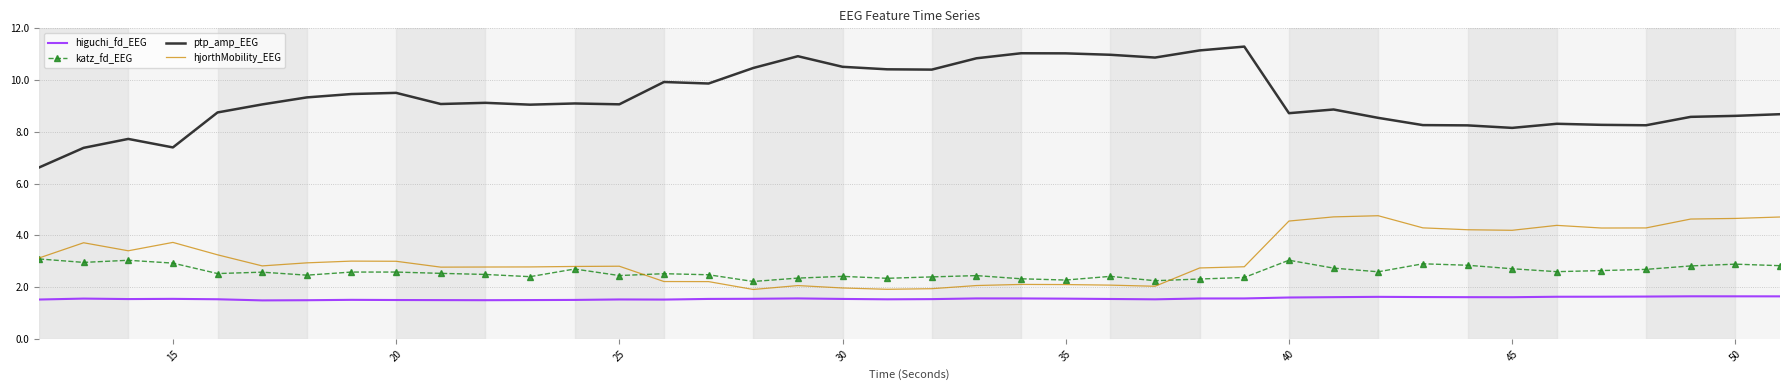

True or false: hjorthMobility_EEG and ptp_amp_EEG intersect in this chart.

False